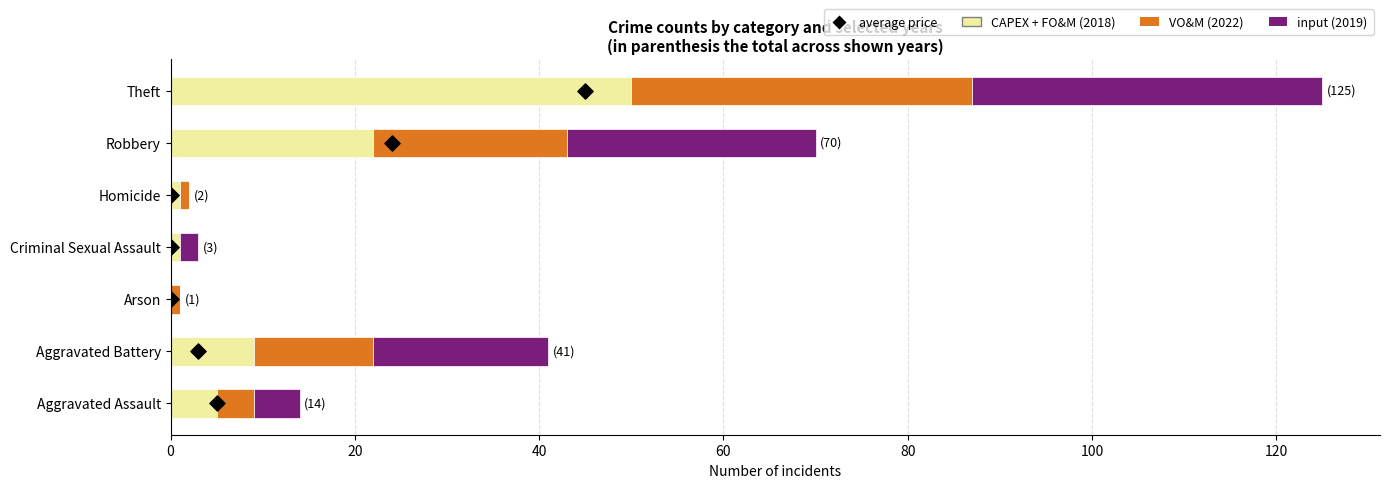

What are all the series names shown in the legend?

CAPEX + FO&M (2018), VO&M (2022), input (2019), average price